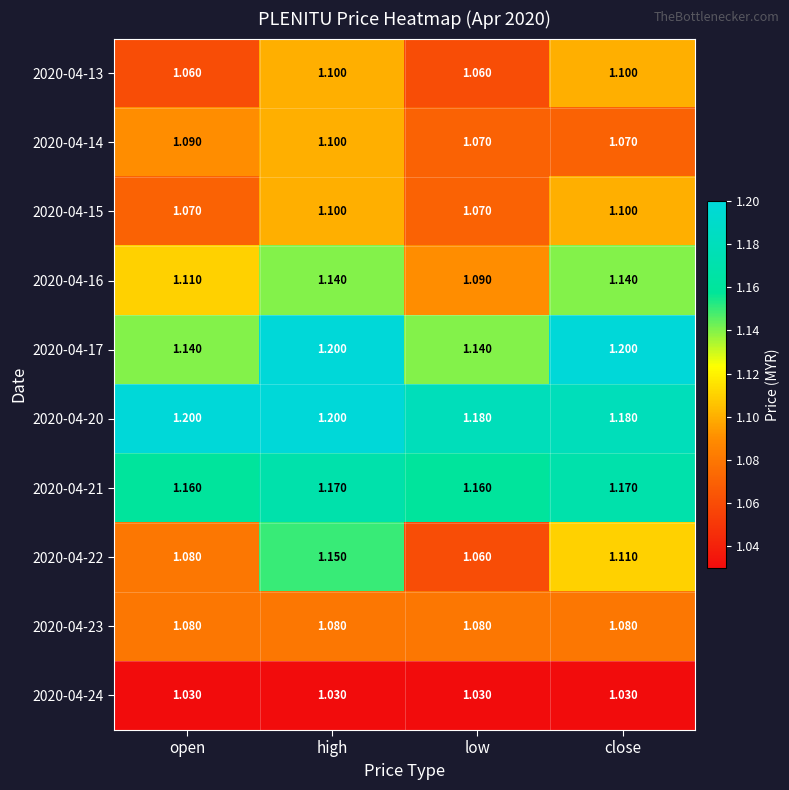

Which series has the largest range (max minus min)?

2020-04-22